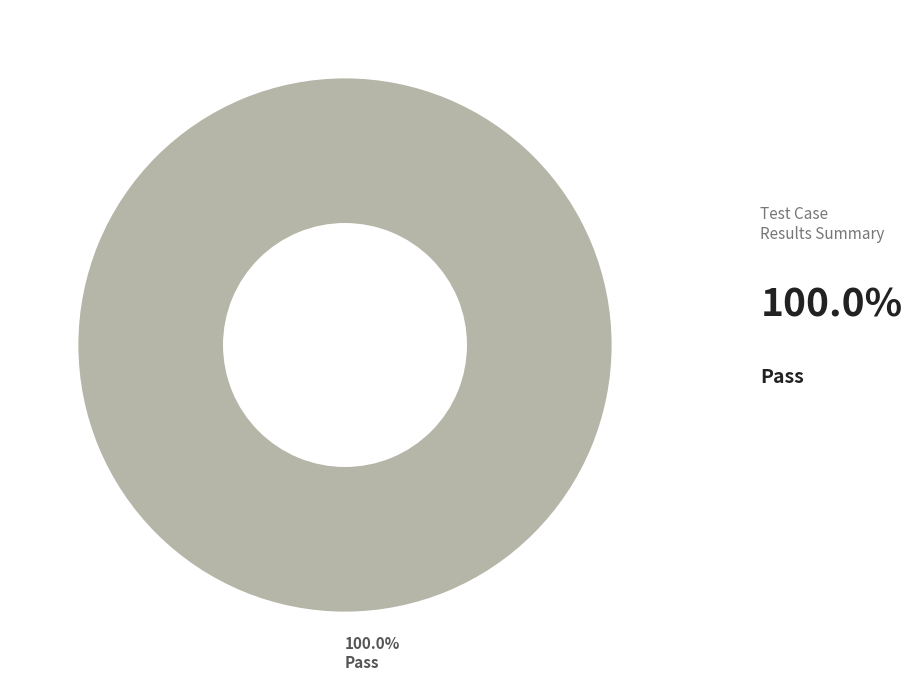

Rank the categories by value from lowest to highest.

Pass